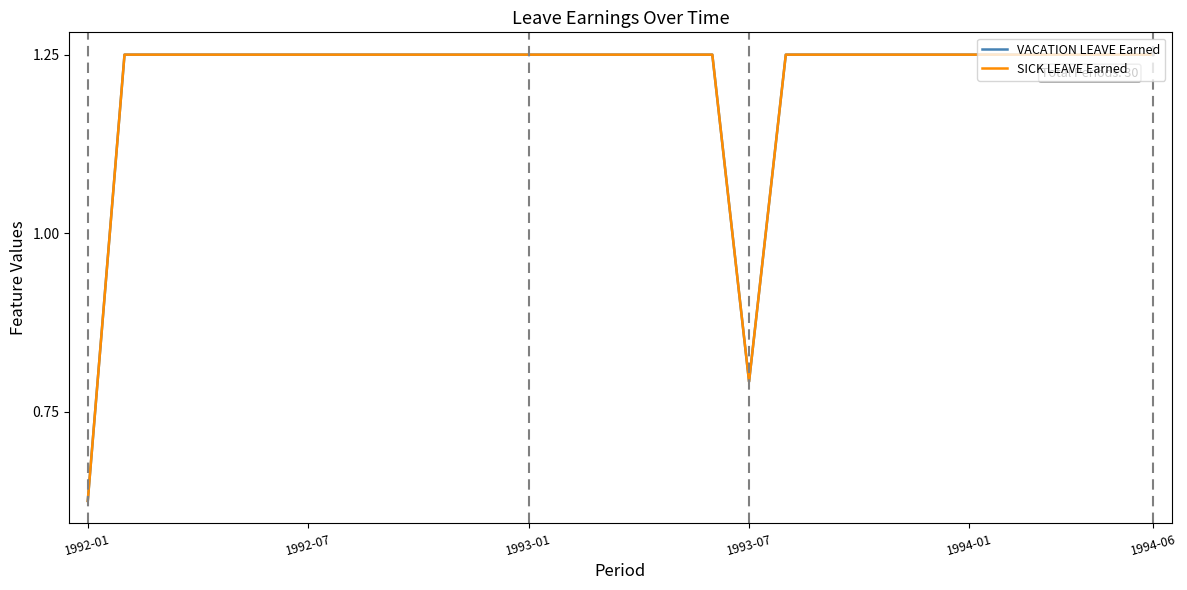

At how many categories does at least one series exceed 1?

28